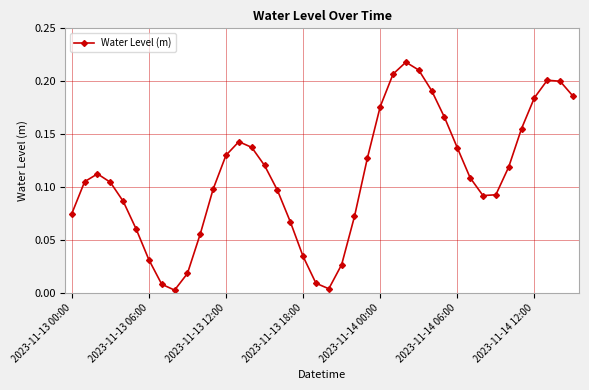

Count the number of data series in this chart.

1